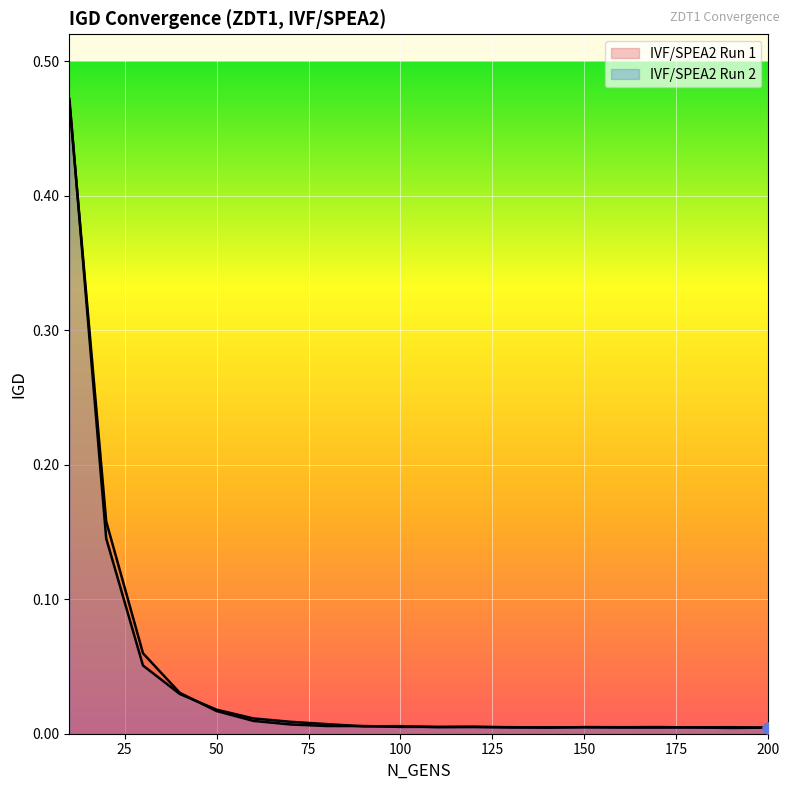

At how many categories does at least one series exceed 0?

20